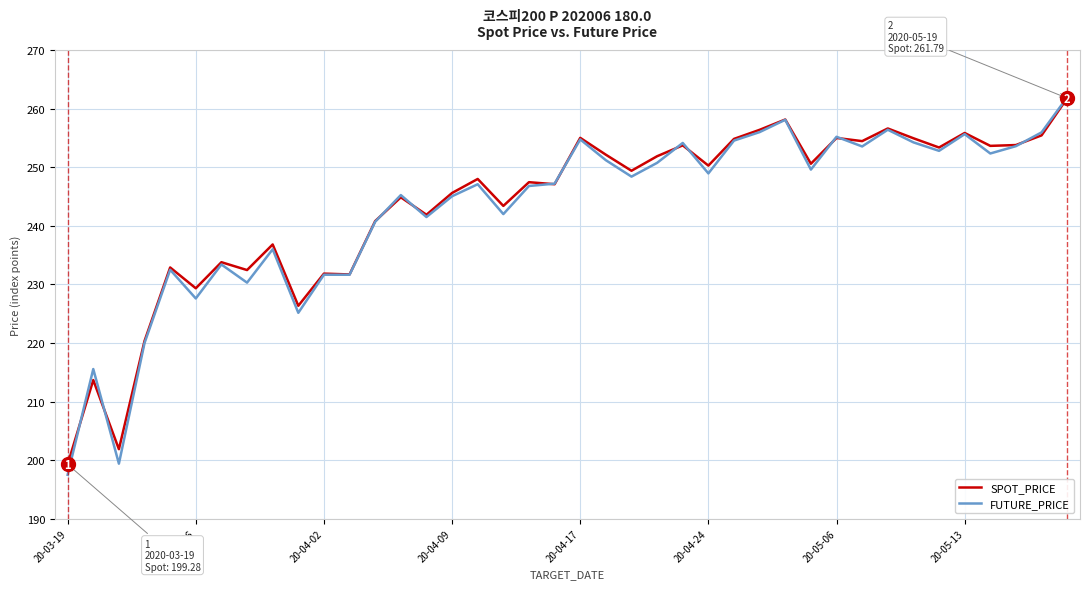

Which series has the largest range (max minus min)?

FUTURE_PRICE